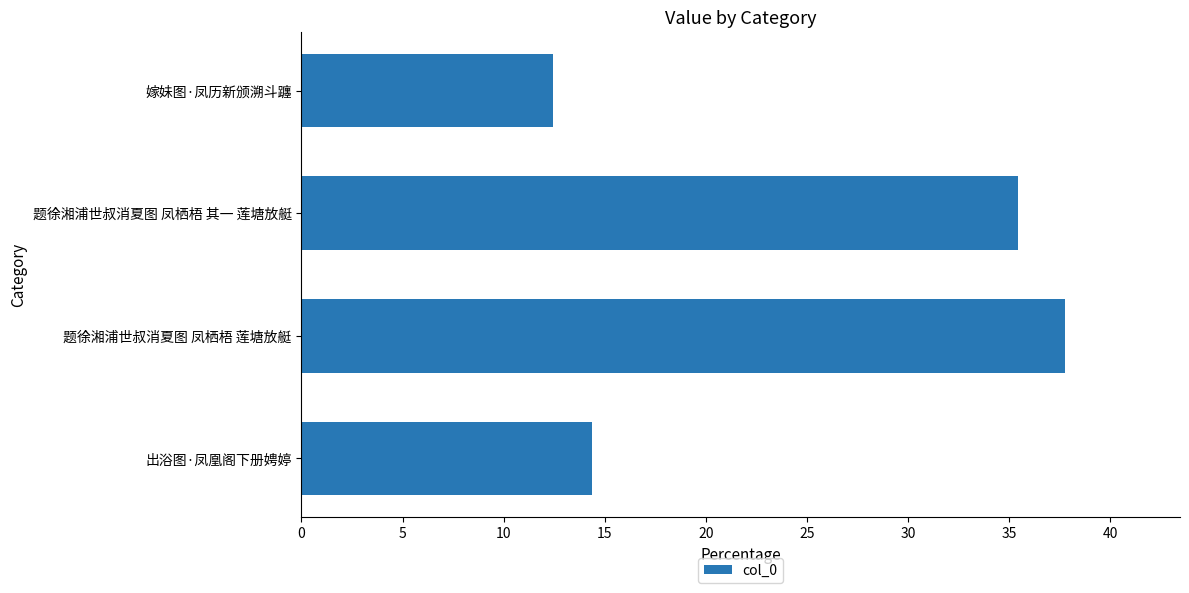

Reading bottom to top, transcribe all the data shown in this chart.

14.4	37.8	35.4	12.4